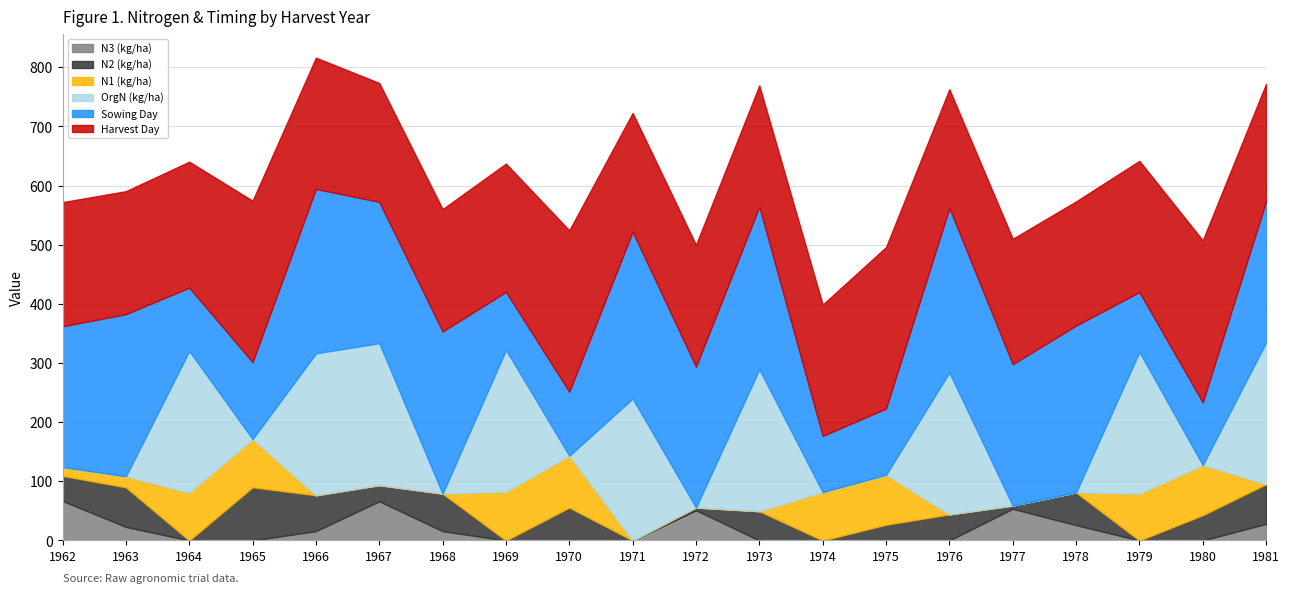

What is the value of the N3 (kg/ha) point at the 7th from the left?

15.7